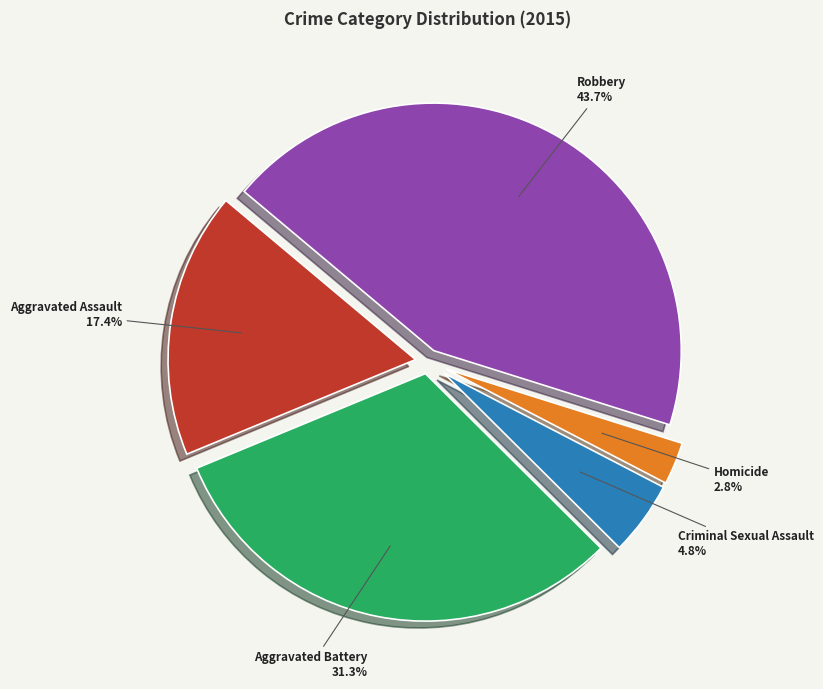

Which has a higher value, Robbery or Homicide?

Robbery